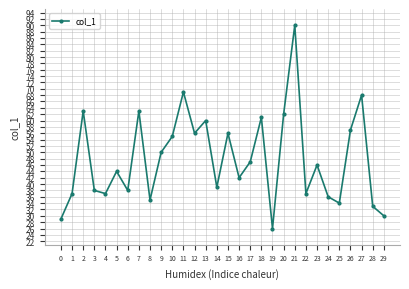

What is the value of the 23rd point from the left?

37